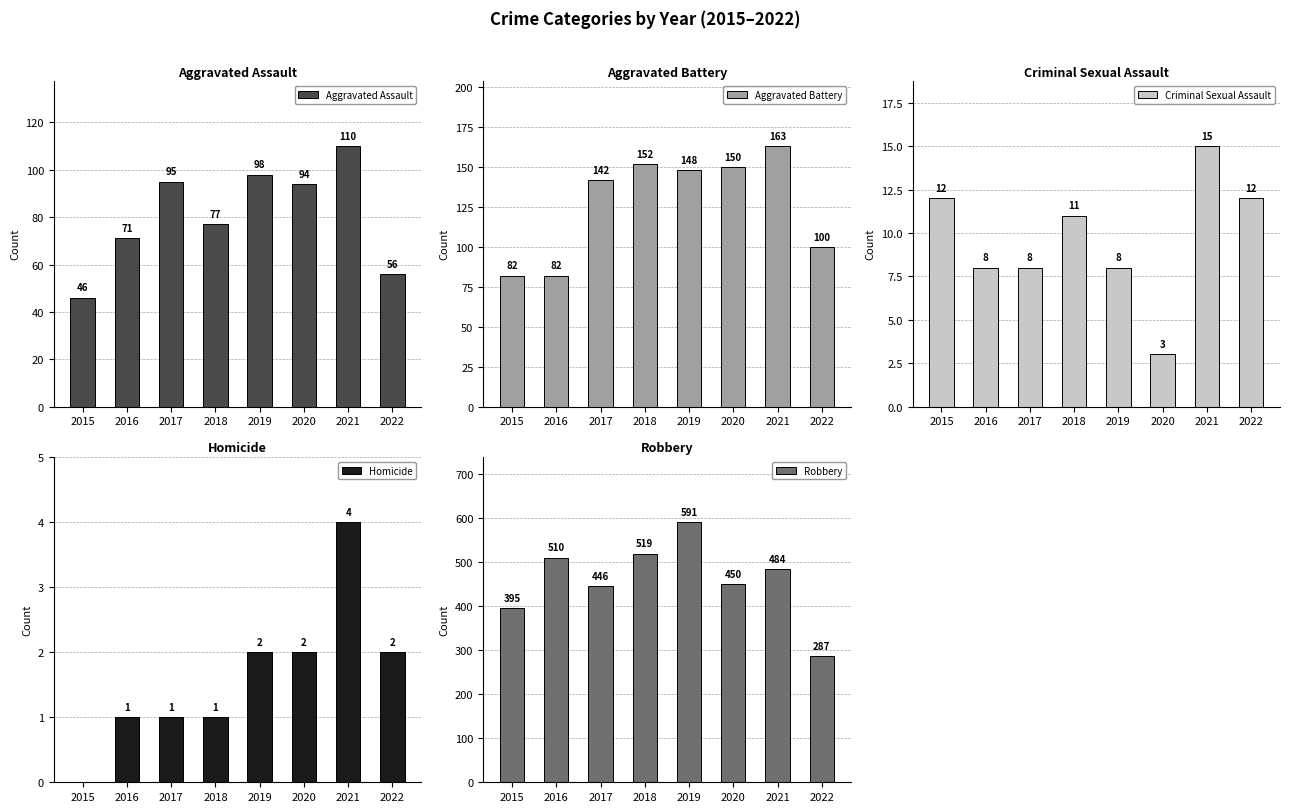

The value of Aggravated Battery at 2018 is 152. True or false?

True